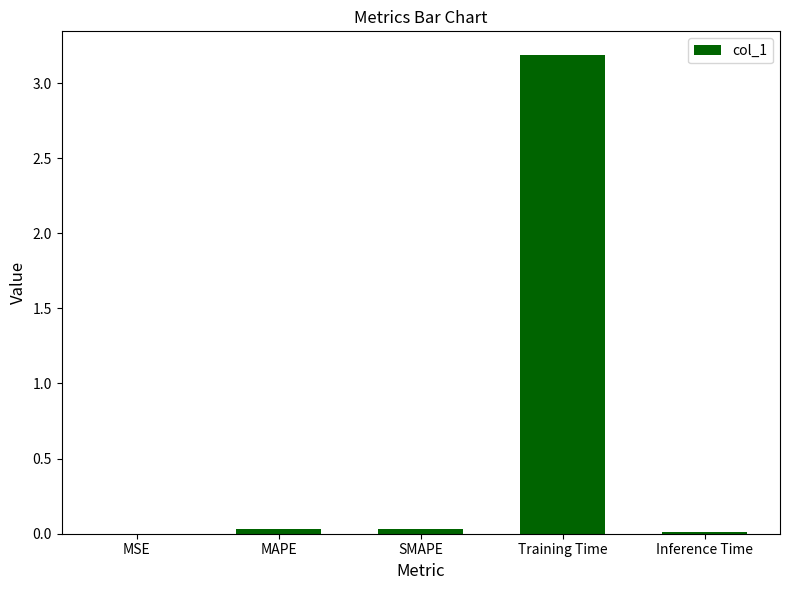

How many series are shown in this chart?

1